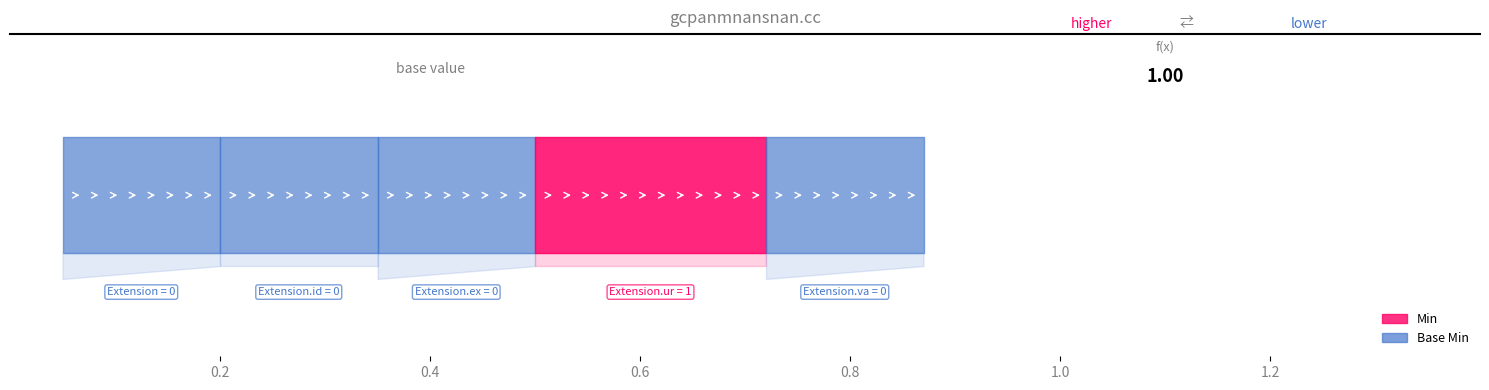

Between Extension.url and Extension.value[x], which is larger?

Extension.url